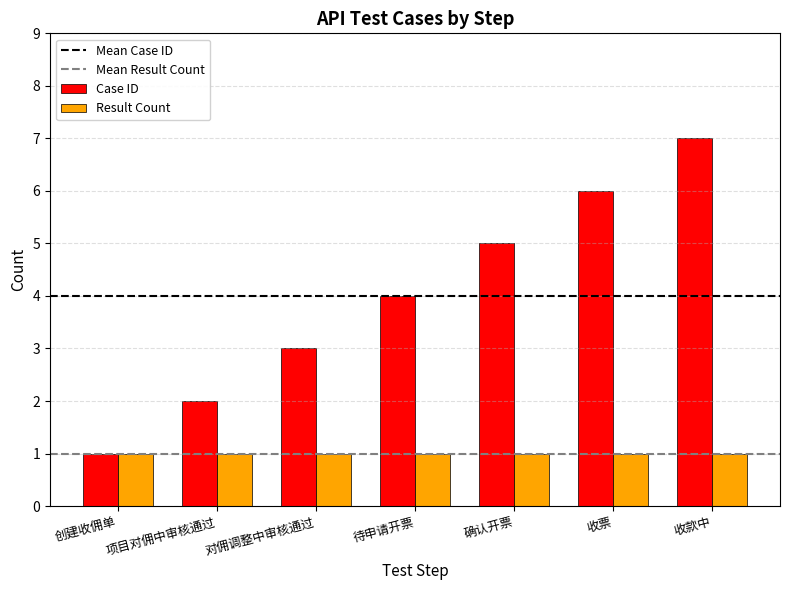

List the series in order of their overall mean, highest first.

Case ID, Result Count